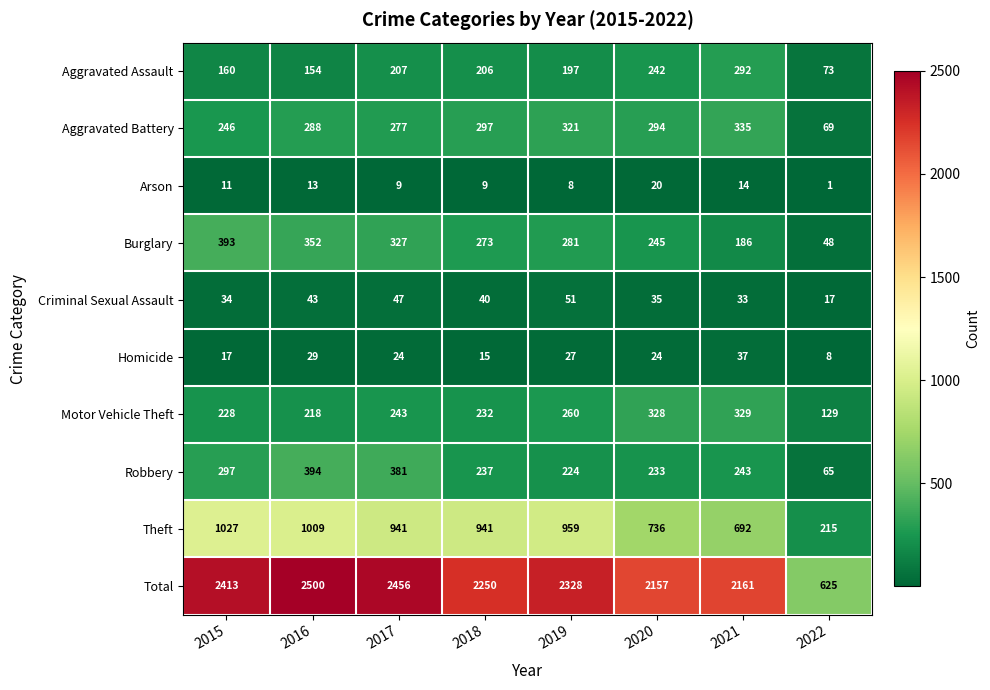

Which series has the widest spread of values?

Total